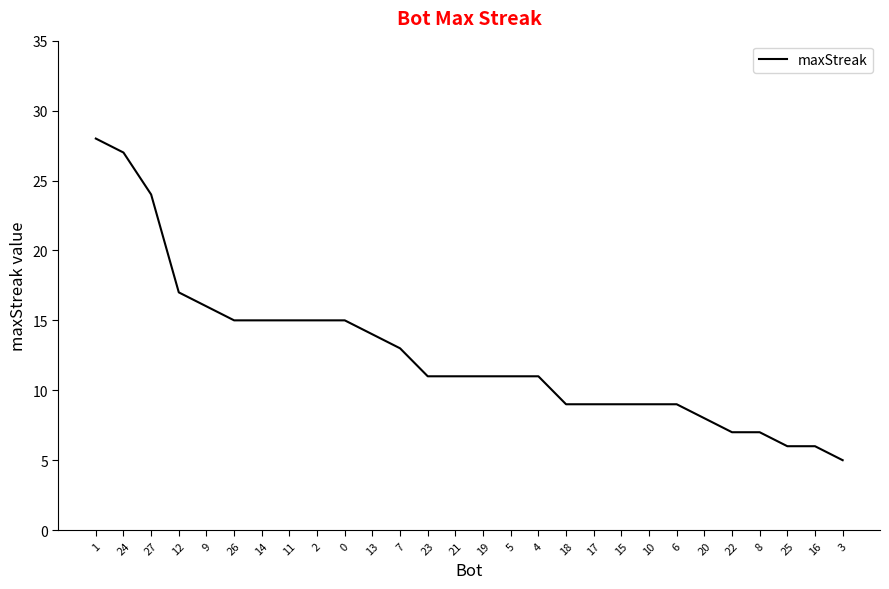

Between 24 and 9, which is larger?

24